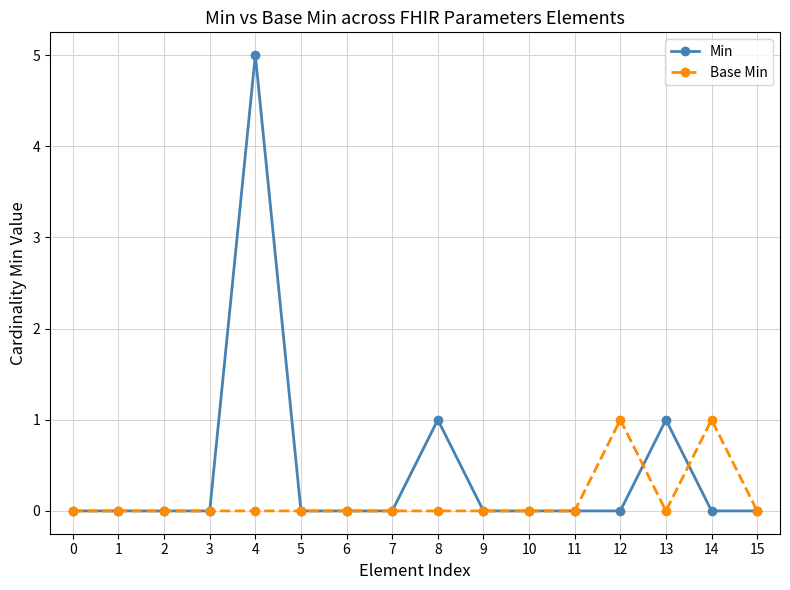

The Base Min series shows 0 at 6. True or false?

True